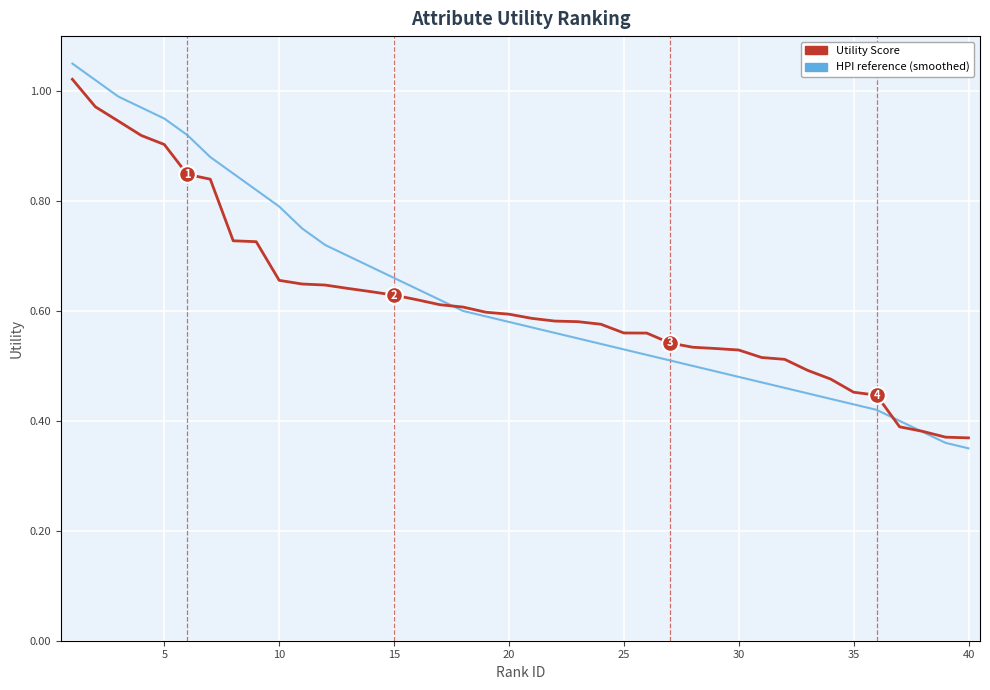

Which series has the widest spread of values?

HPI reference (smoothed)